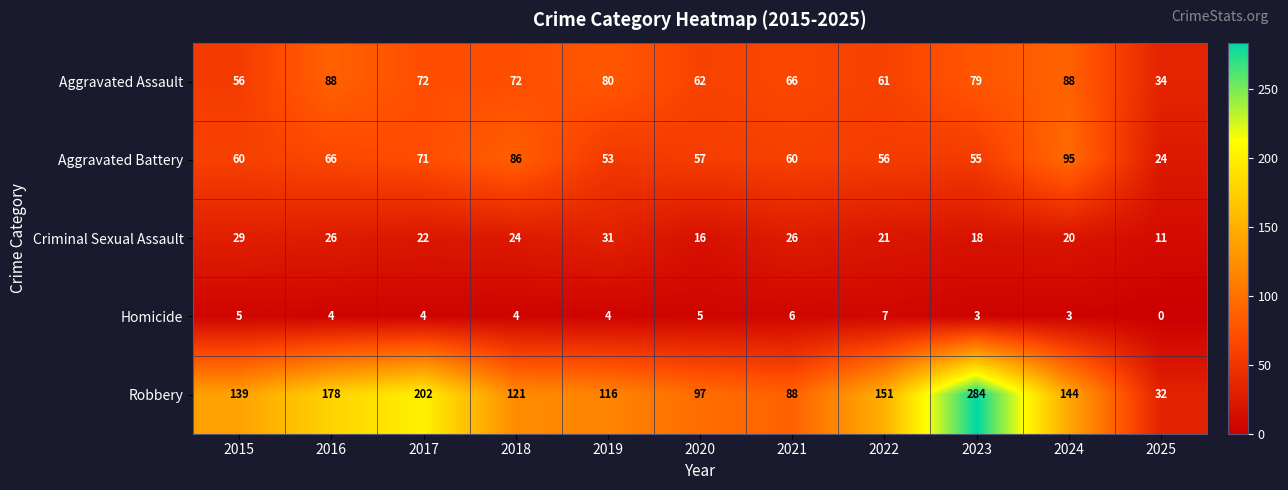

Which series has the largest range (max minus min)?

Robbery